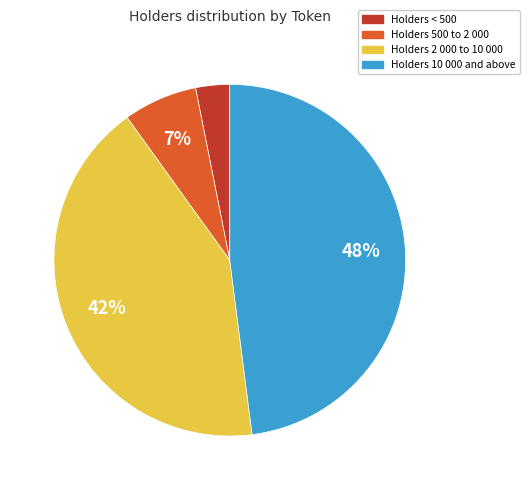

To the nearest percent, what is the average slice percentage?

25%